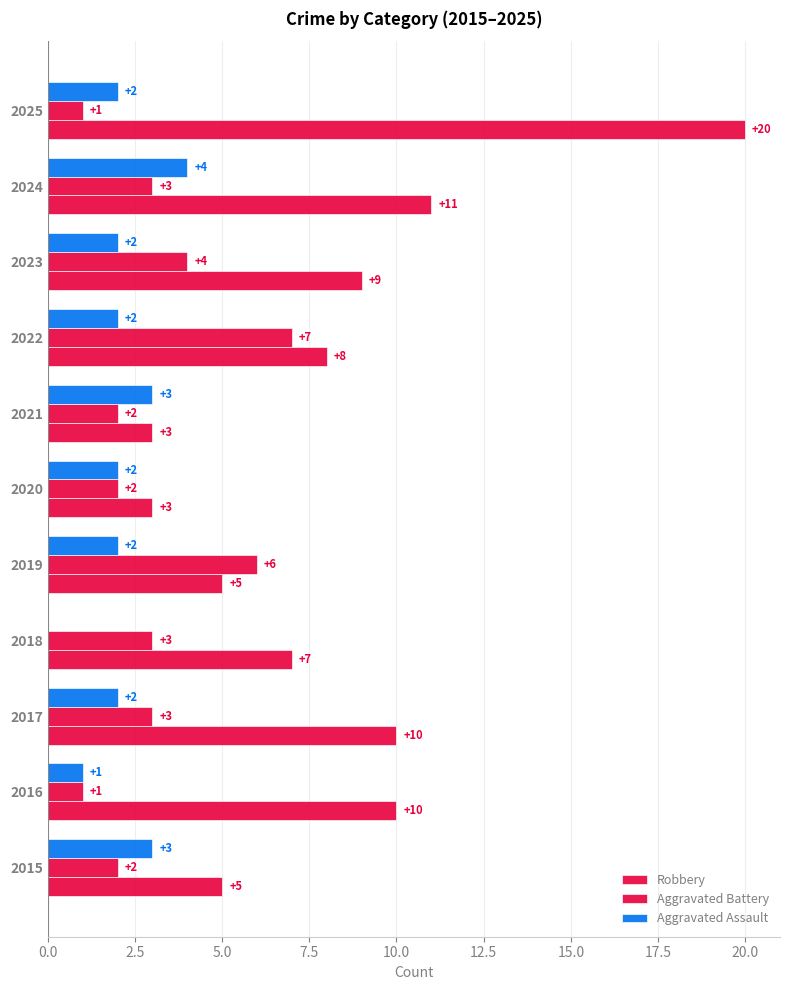

Count the number of data series in this chart.

3